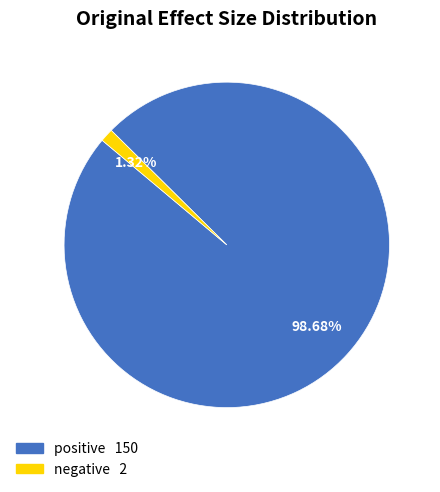

What percentage is the negative slice, to the nearest percent?

1%